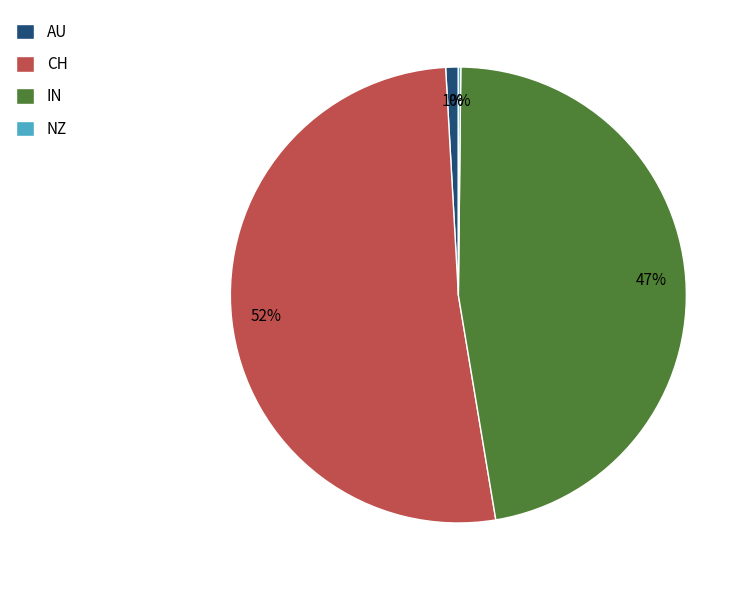

Is it true that IN is 47% of the pie?

True